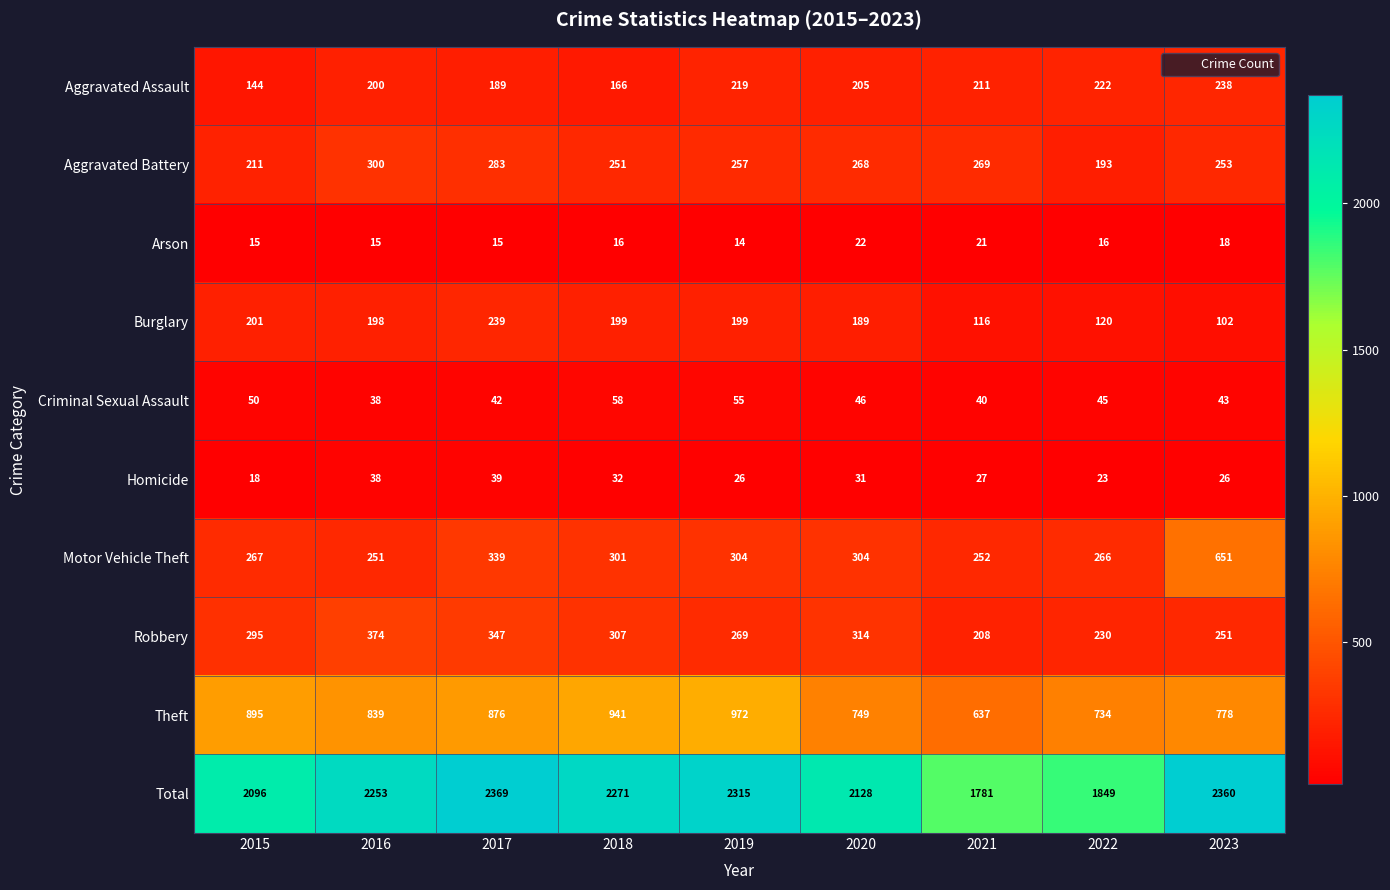

What is the total value across all series at 2020?

4256